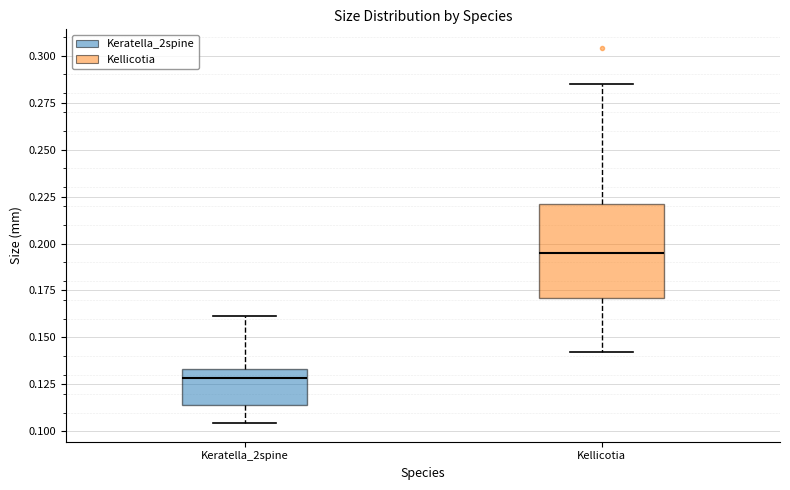

Which box is the tallest, from its lower edge to its upper edge?

Kellicotia